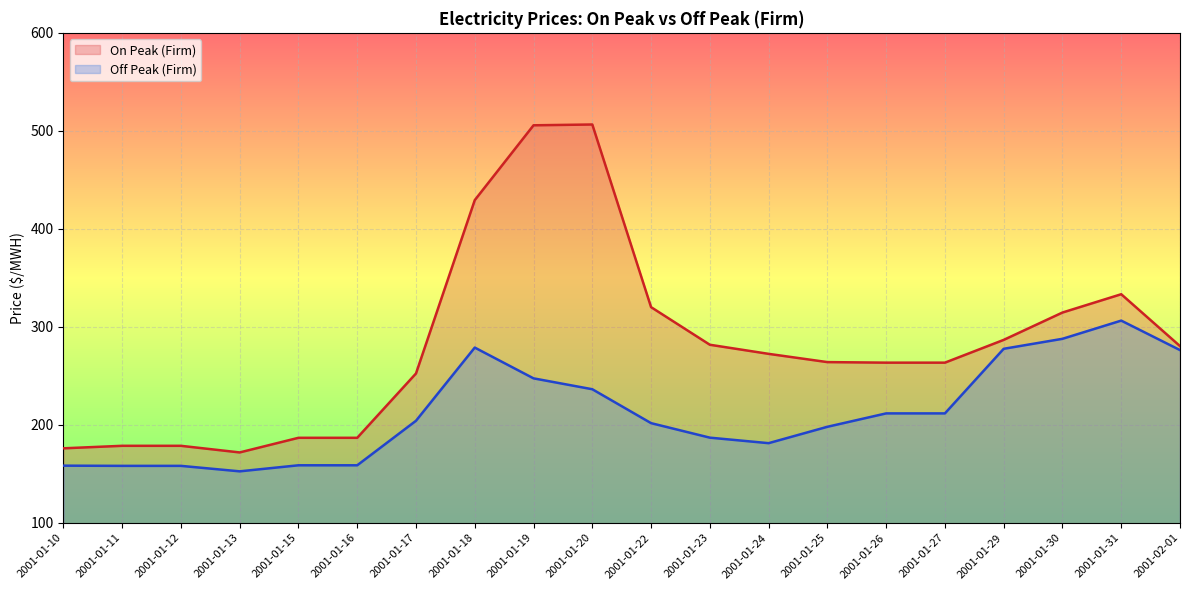

How many lines are shown in the chart?

2